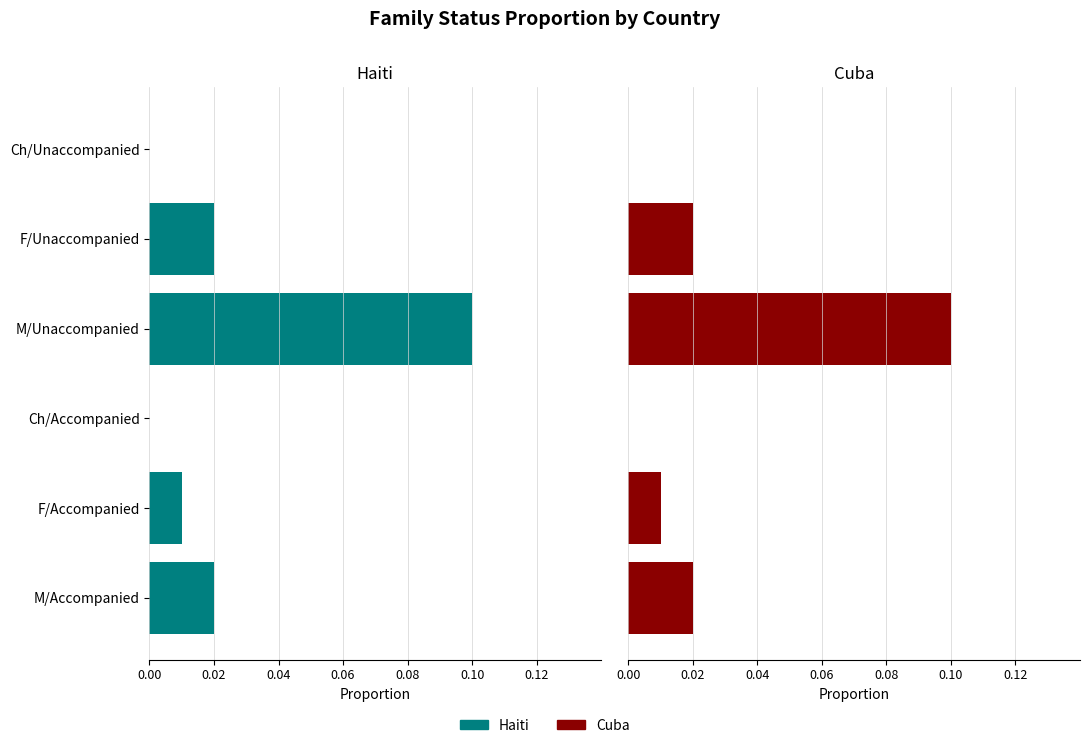

Are the bars grouped side by side (vs. stacked)?

Yes